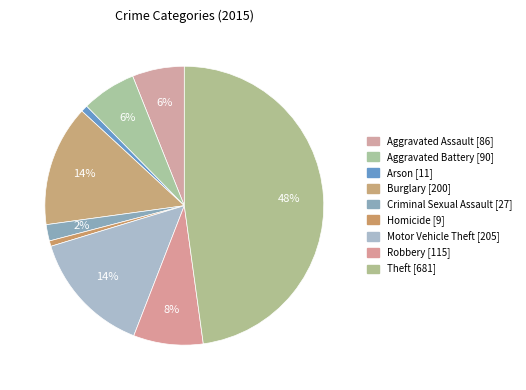

Which category has the smallest portion of the pie?

Homicide